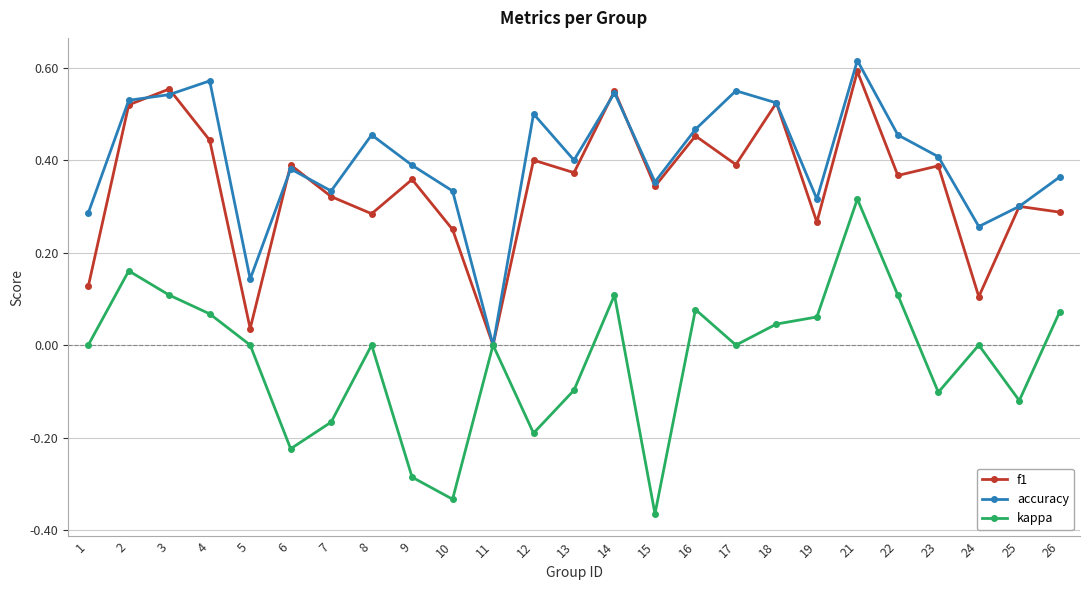

Which series has the largest total across all categories?

accuracy